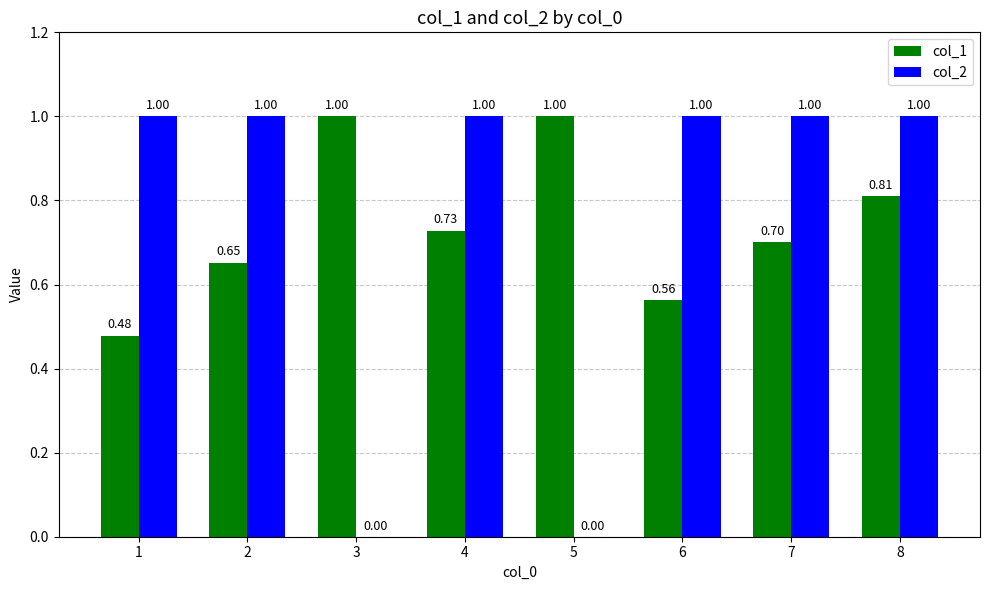

Between 3 and 8, which series saw the biggest shift?

col_2